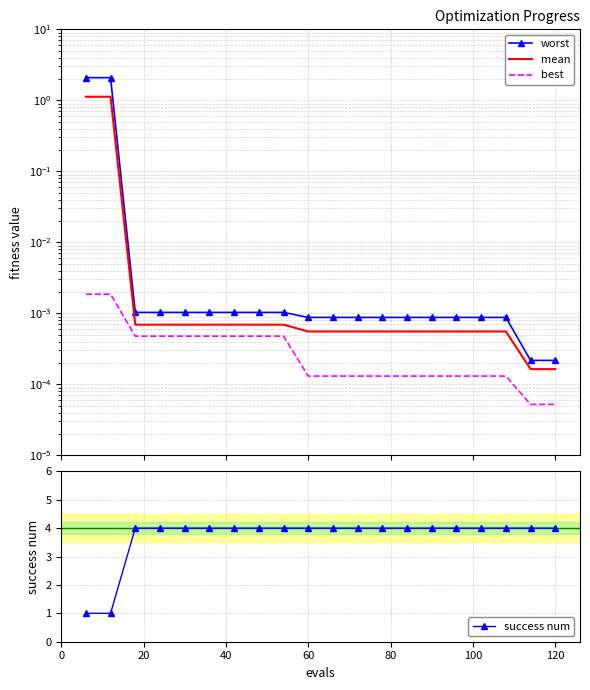

The value of success num at 120 is 7. True or false?

False